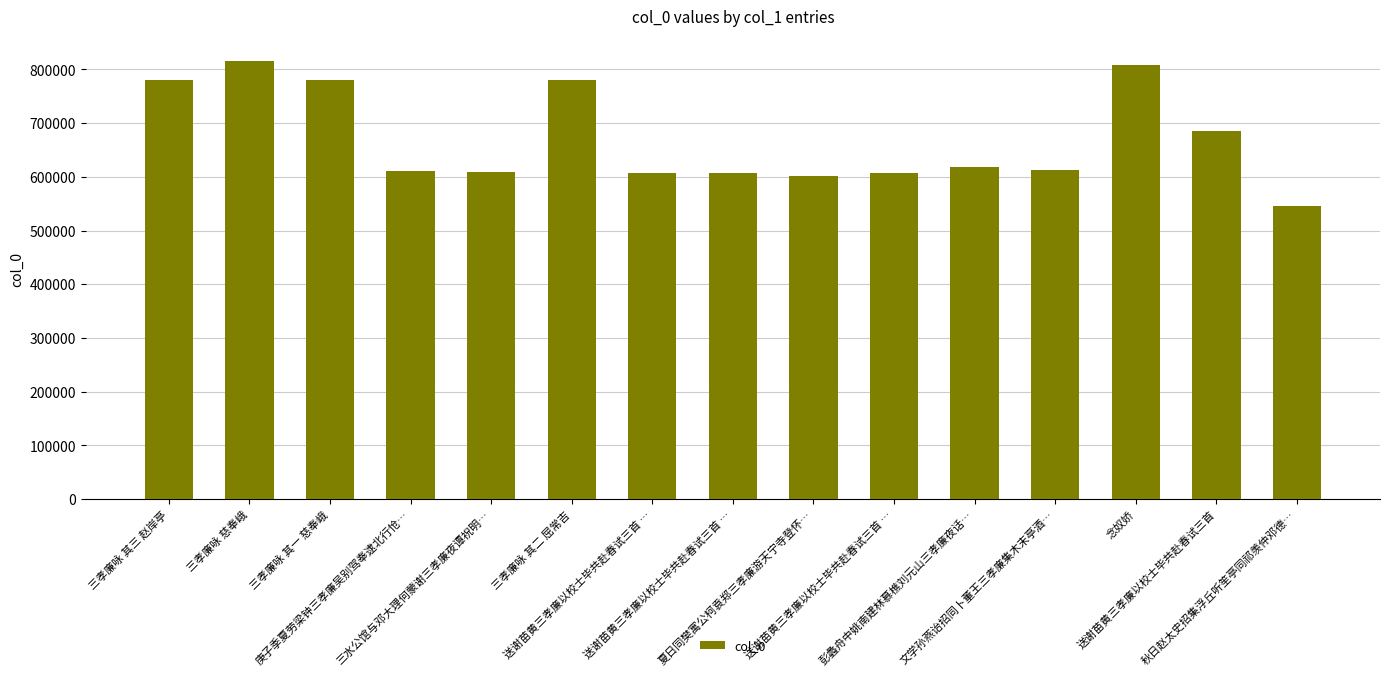

Is it true that the value at 送谢苗黄三孝廉以校士毕共赴春试三首 … is 959326?

False